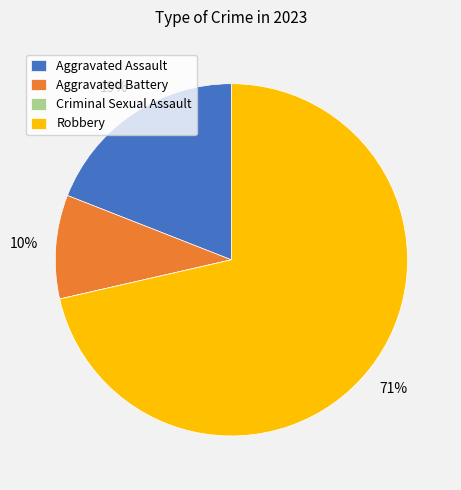

Which slice is the largest?

Robbery